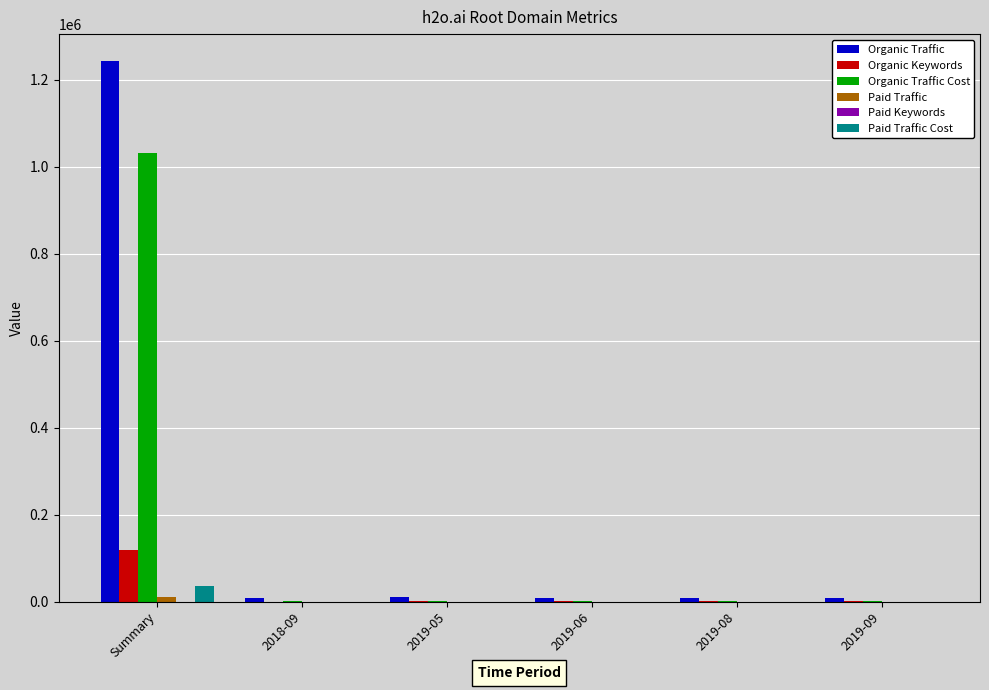

The Organic Keywords series shows 53030 at Summary. True or false?

False